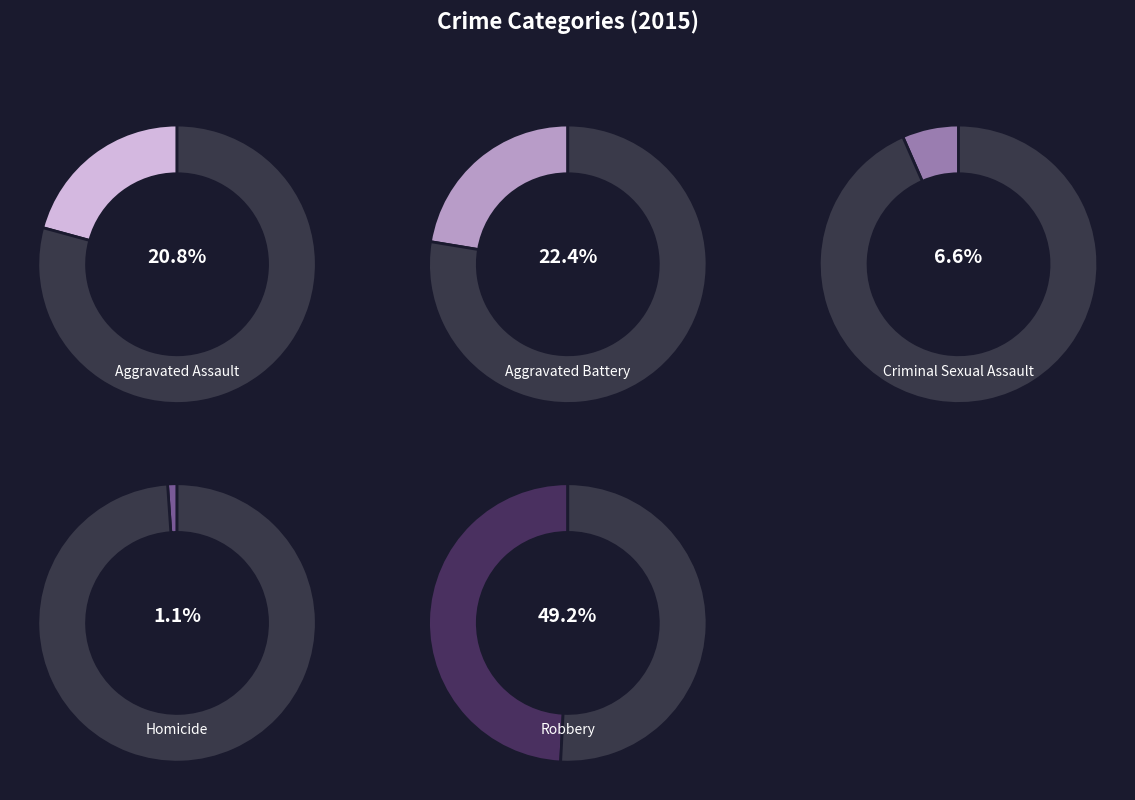

Approximately how many times larger is the value at Homicide compared to Aggravated Assault?

0.1